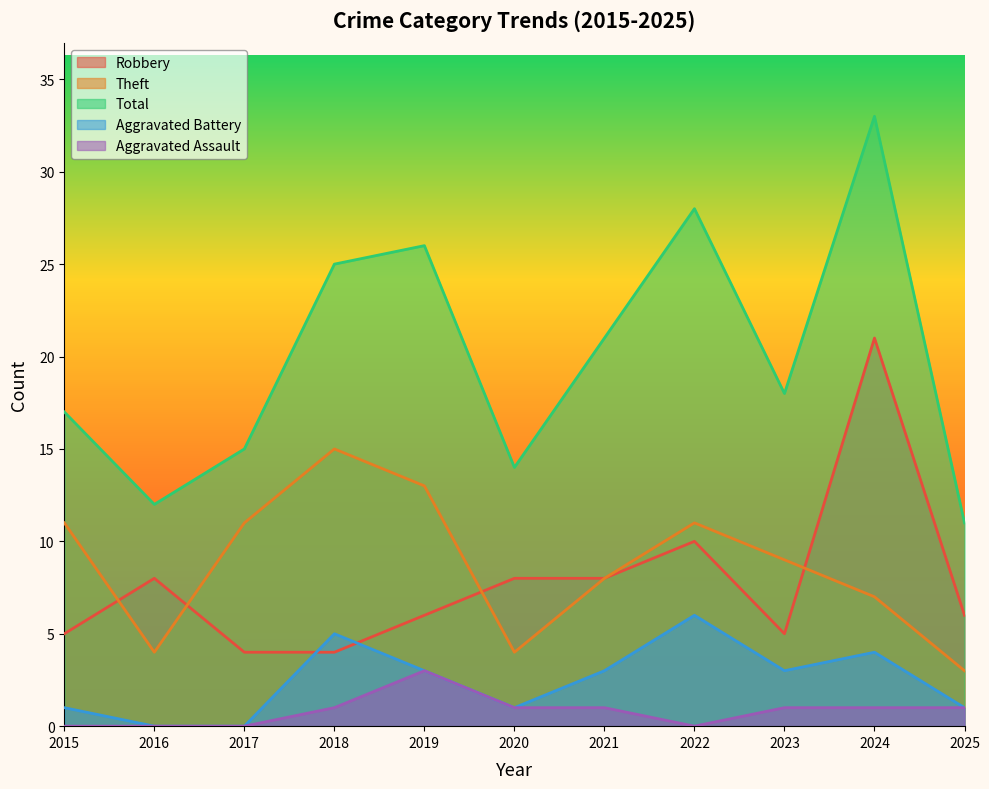

Which series has the largest total across all categories?

Total